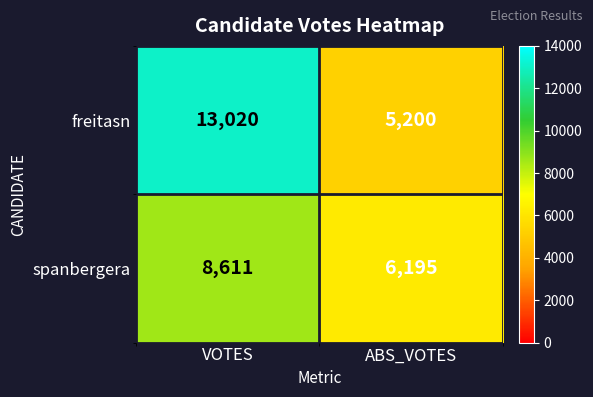

What is the sum of all freitasn values?

18220